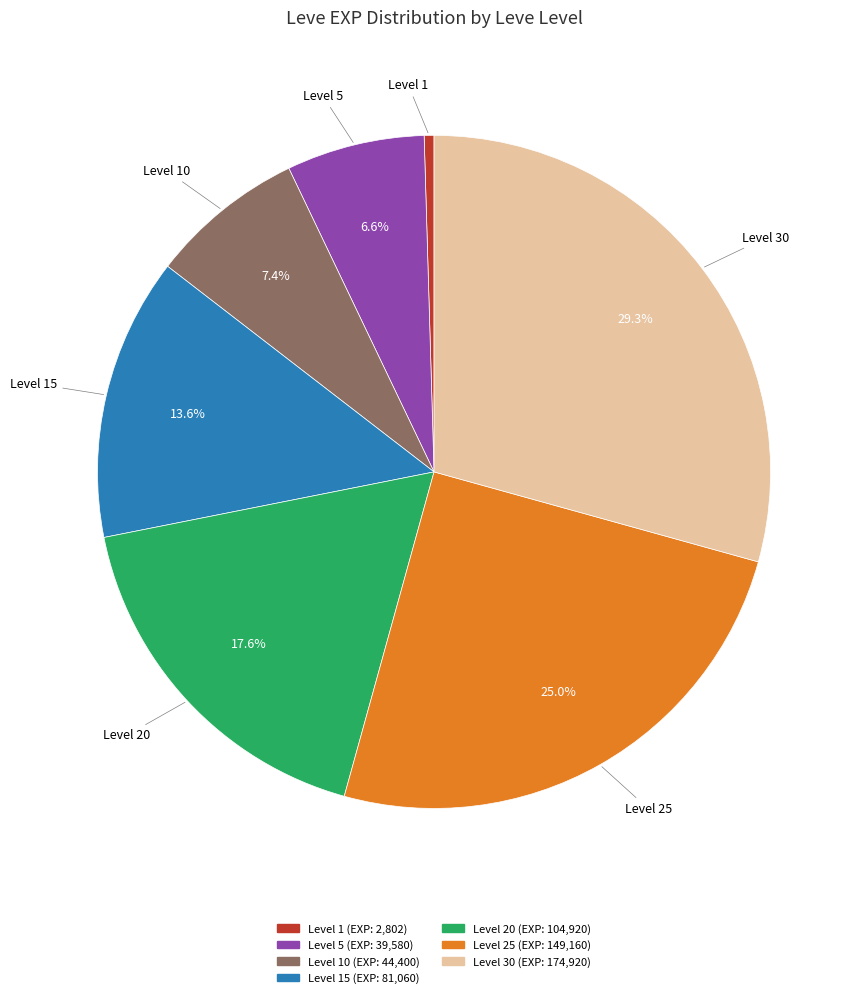

Is there a majority slice in this chart?

No